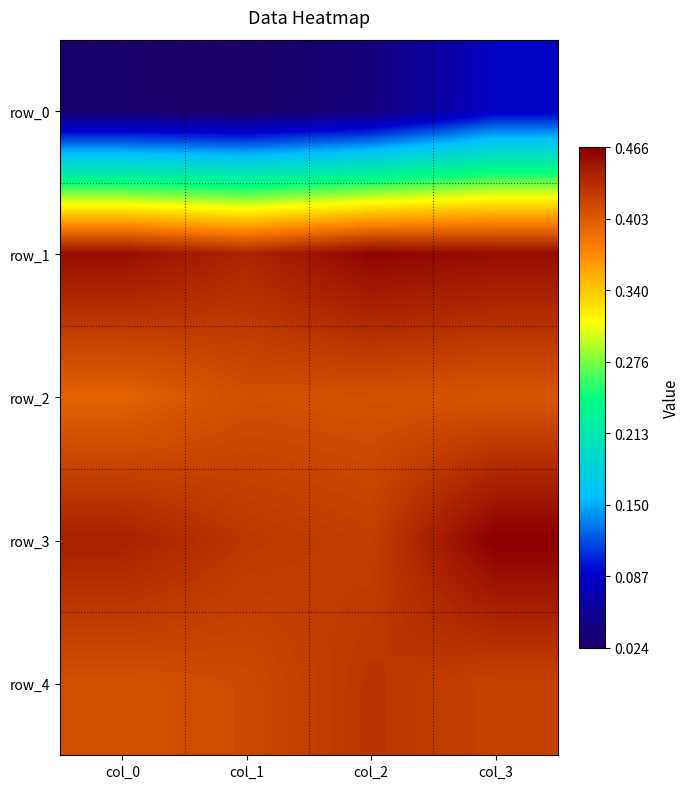

Which series has the widest spread of values?

row_0